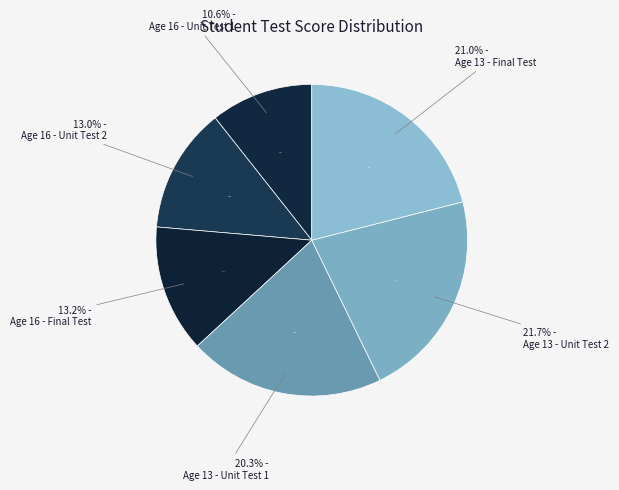

Do Unit Test 2 (Age 16) and Unit Test 1 (Age 13) together represent more than half of the pie?

No